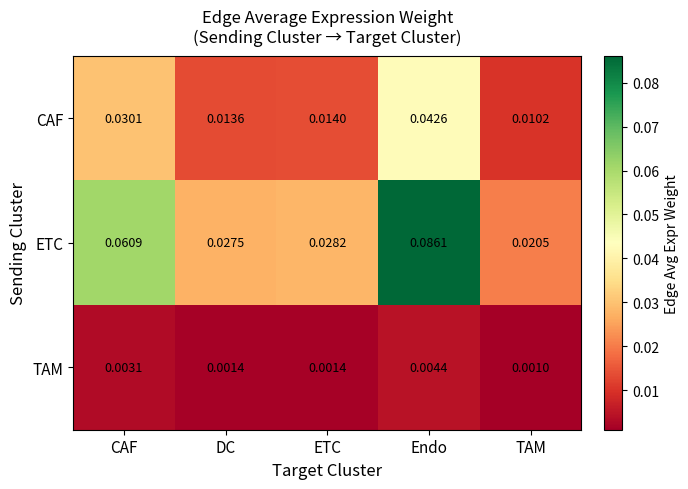

Where is ETC nearest to the value 0?

TAM